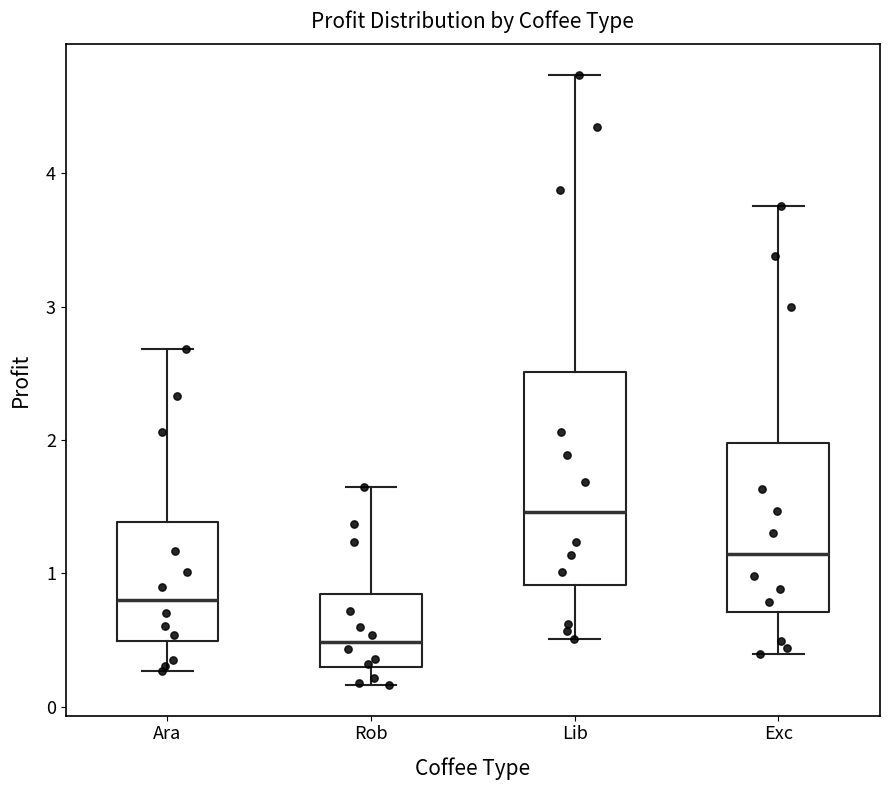

Which box's median line is the highest?

Lib